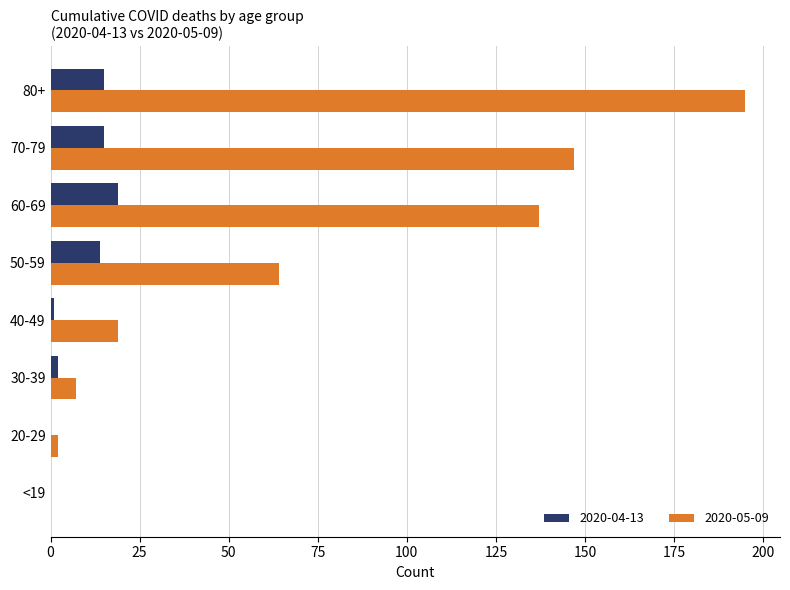

What is the sum of the 2020-04-13 values at 20-29 and 30-39?

2